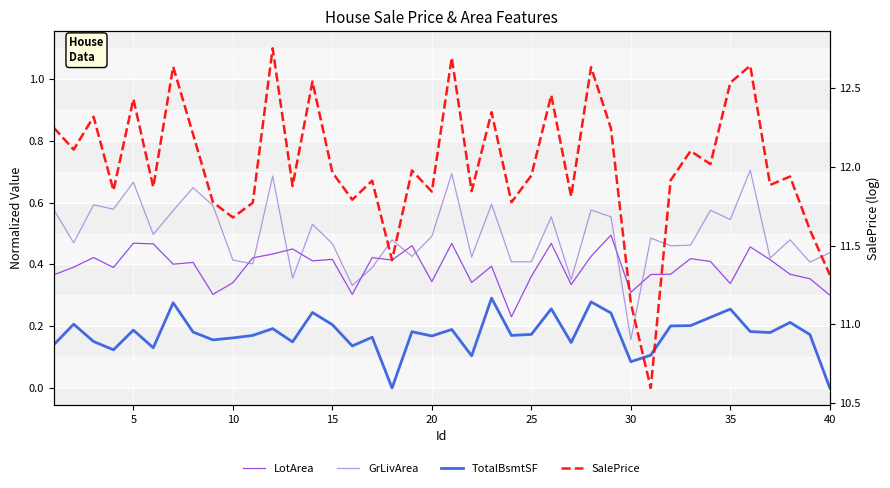

At how many categories does at least one series exceed 6?

40